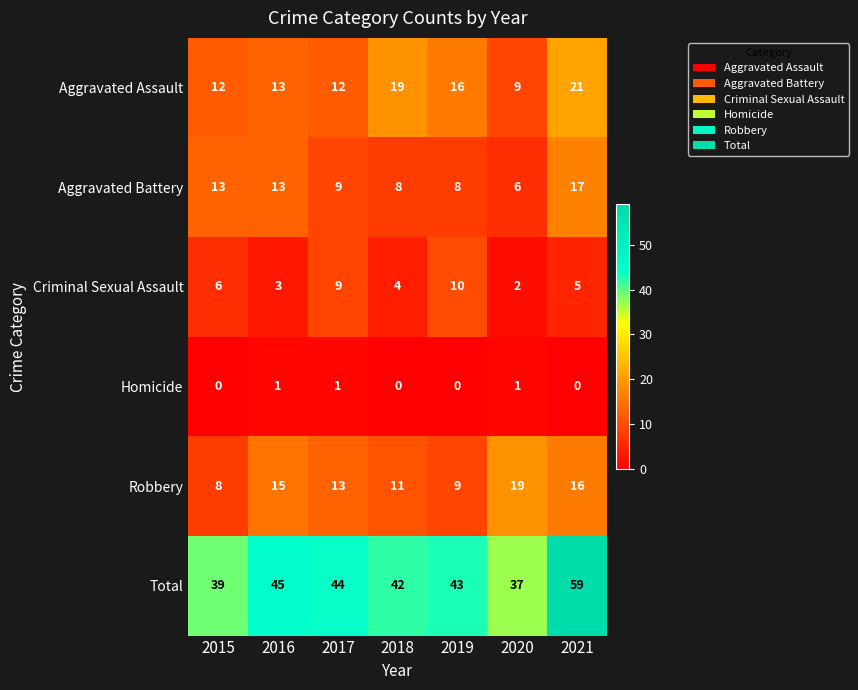

True or false: Total has a value of 9 at 2016.

False